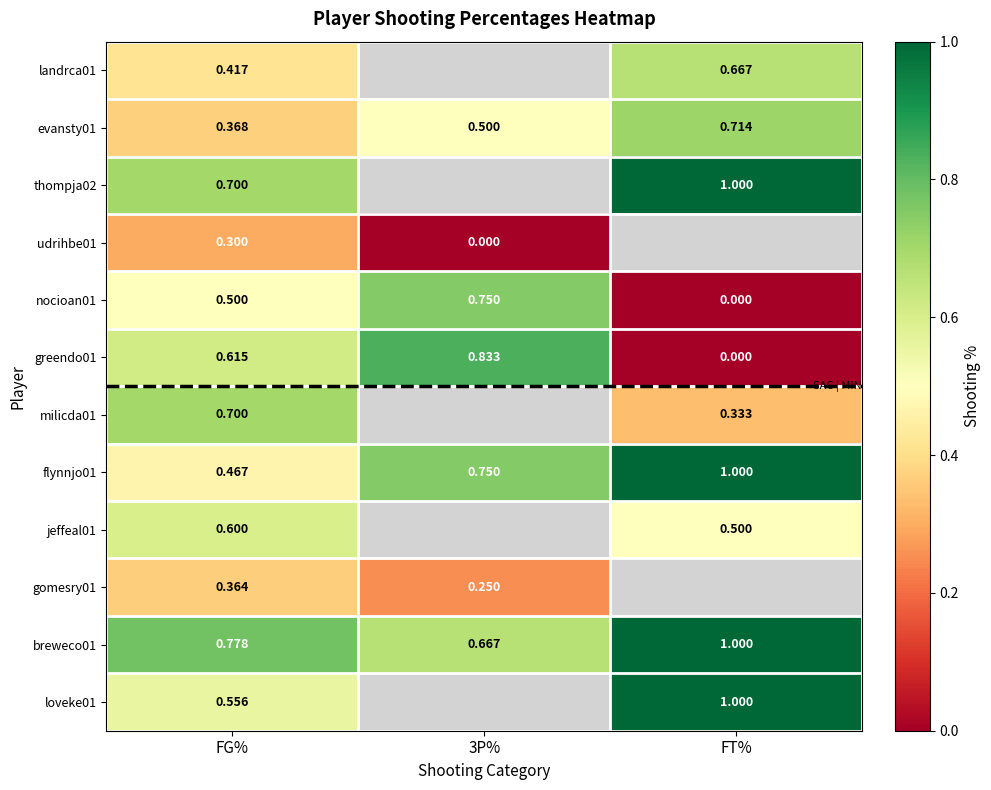

Is the value of evansty01 at FG% greater than the value of gomesry01 at 3P%?

Yes